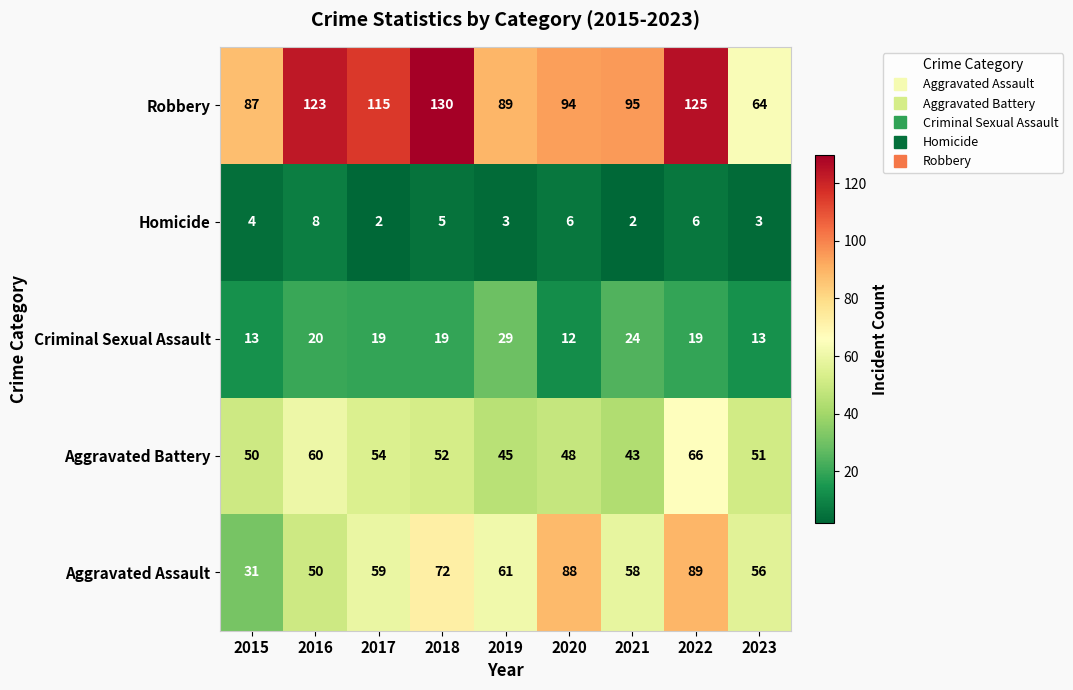

What is the total value across all series at 2019?

227